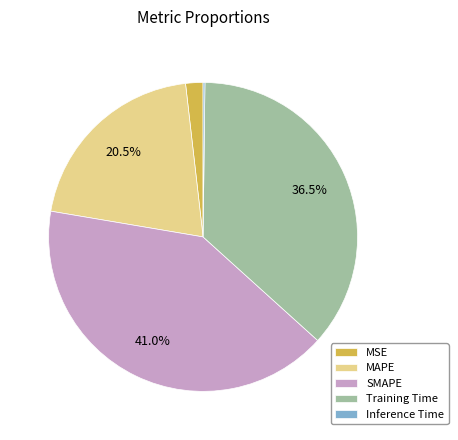

Combined, what portion of the pie is SMAPE and MAPE?

61.5%